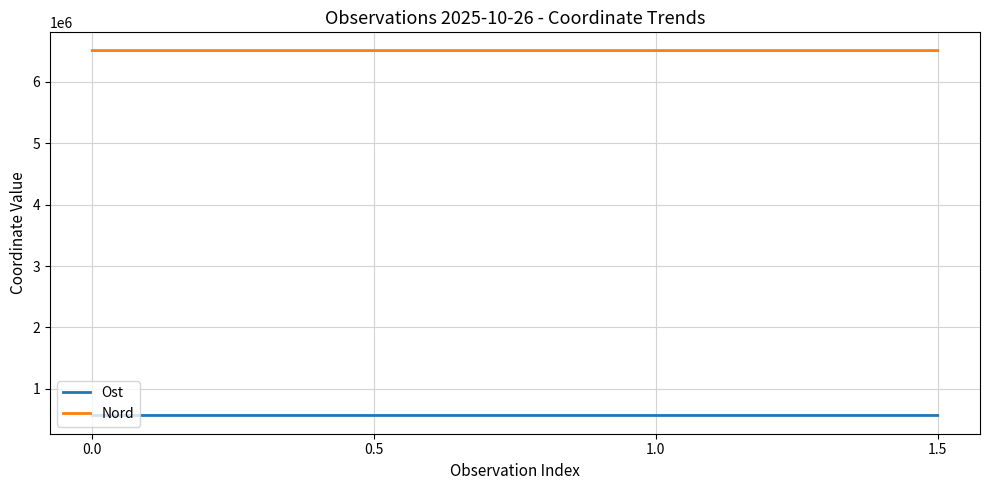

True or false: Nord and Ost cross at least once.

False